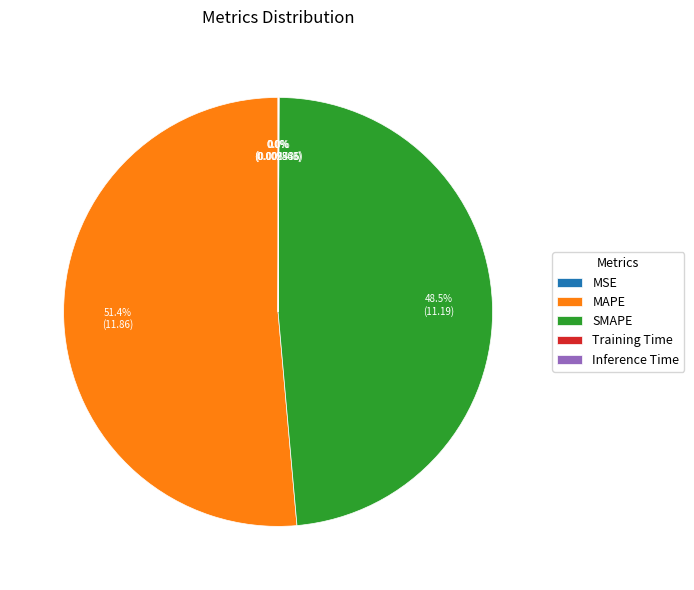

What portion of the pie excludes SMAPE?

51.5%